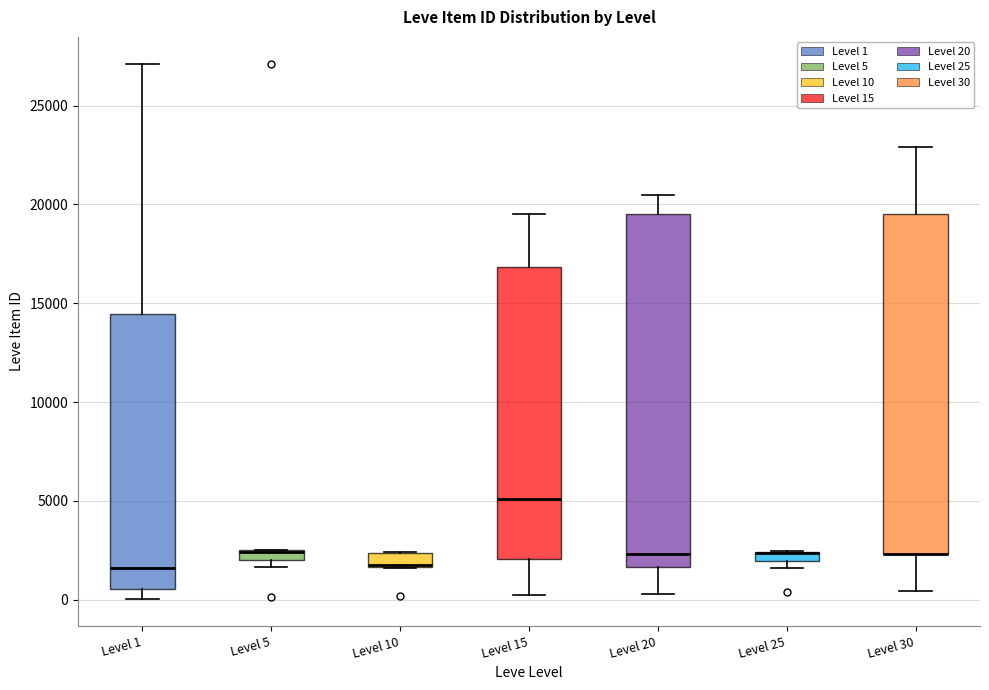

Comparing the boxes themselves (not the whiskers), which one is the tallest?

Level 20